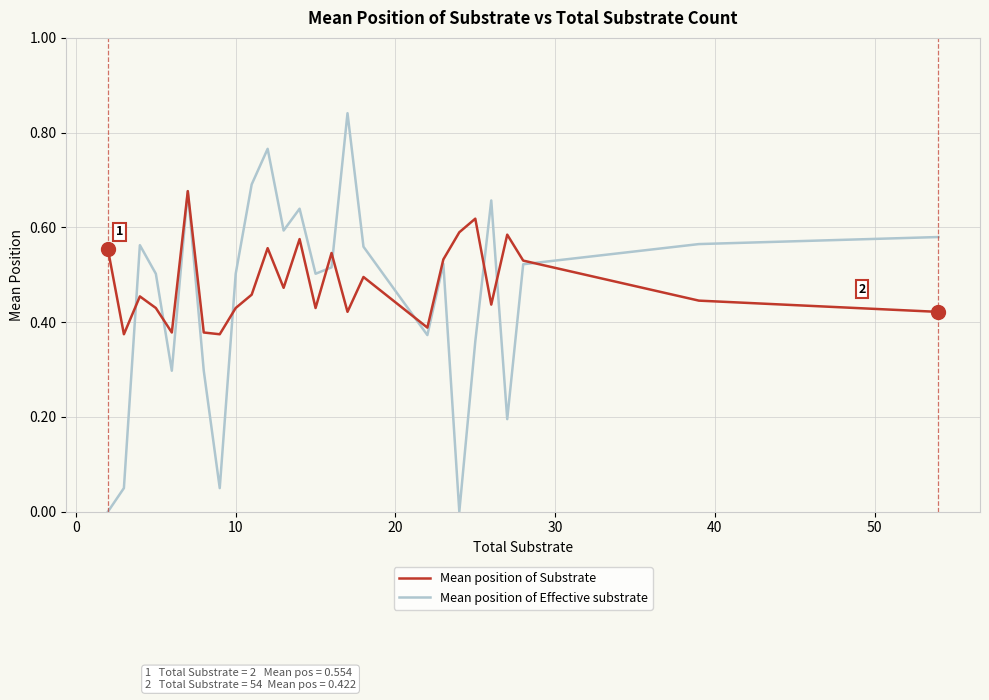

Which series has the widest spread of values?

Mean position of Effective substrate